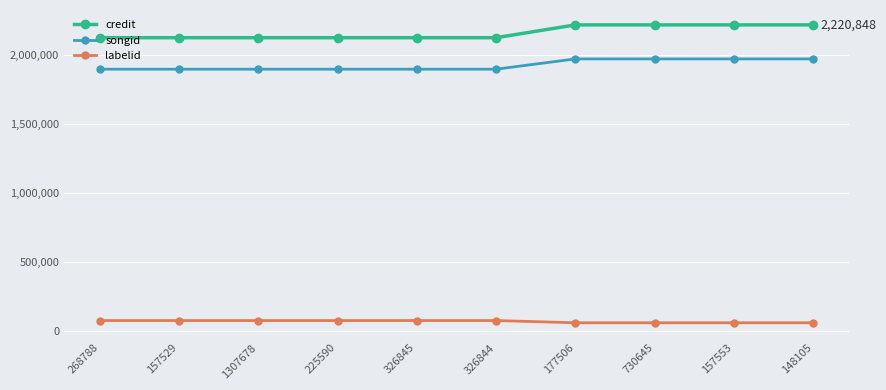

True or false: songid and credit intersect in this chart.

False